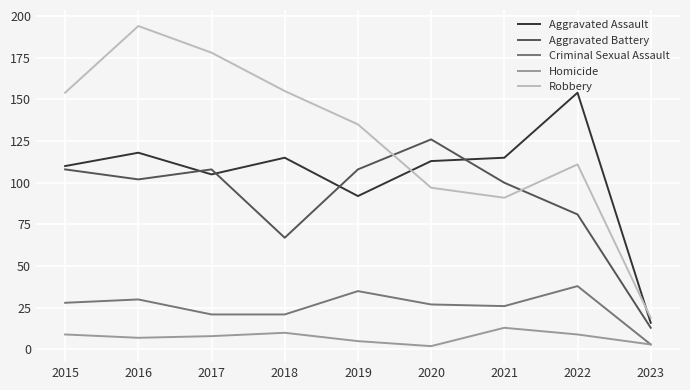

How many times do Robbery and Aggravated Battery cross each other?

2